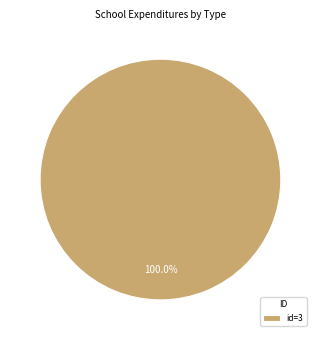

Rank the categories by value from lowest to highest.

id=3